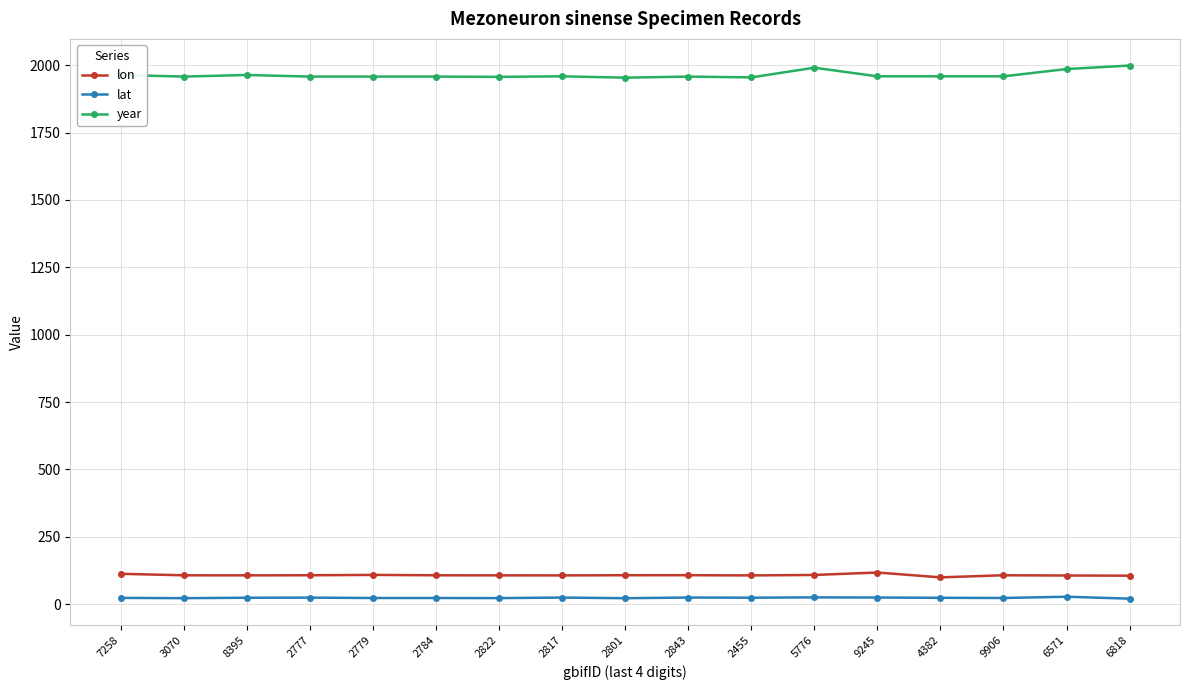

True or false: lon has more than 0 interior local peaks.

True